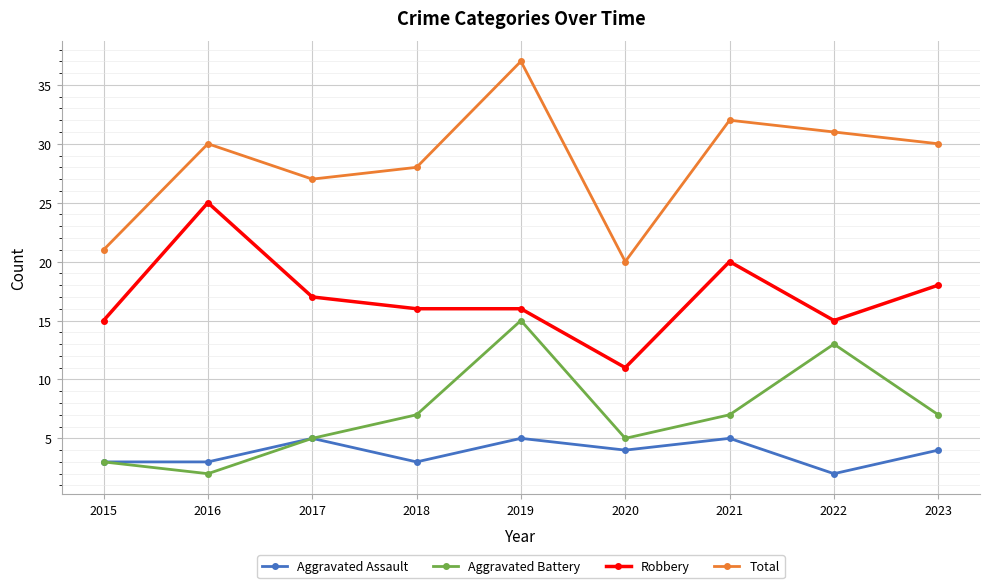

What is the sum of all Aggravated Battery values?

64